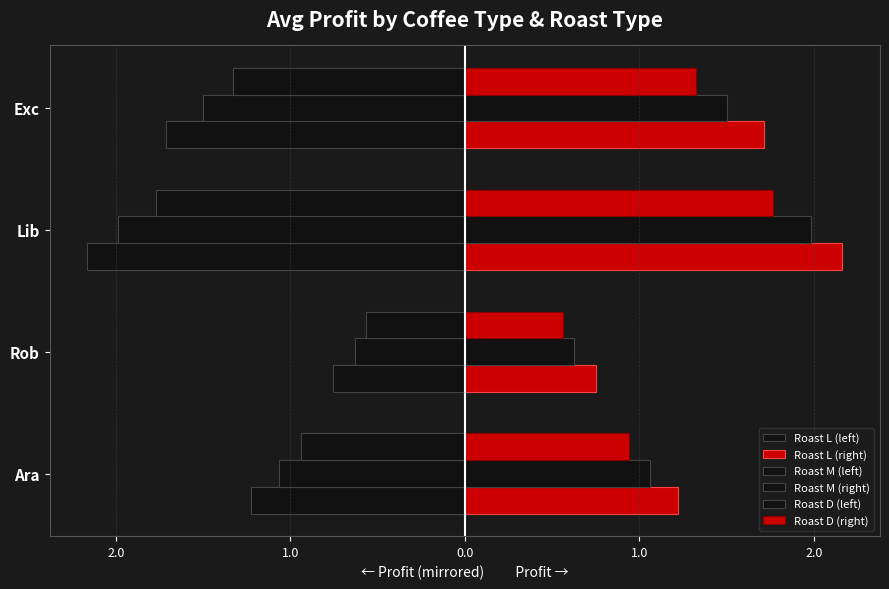

At how many categories does at least one series exceed -1?

4